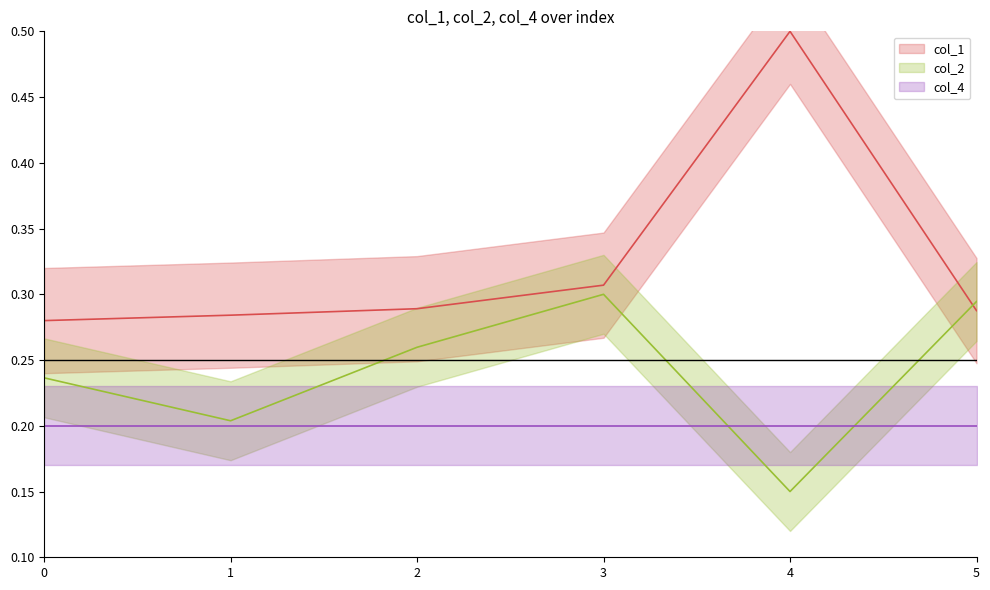

What is the difference between the col_1 values at 1 and 4?

0.2